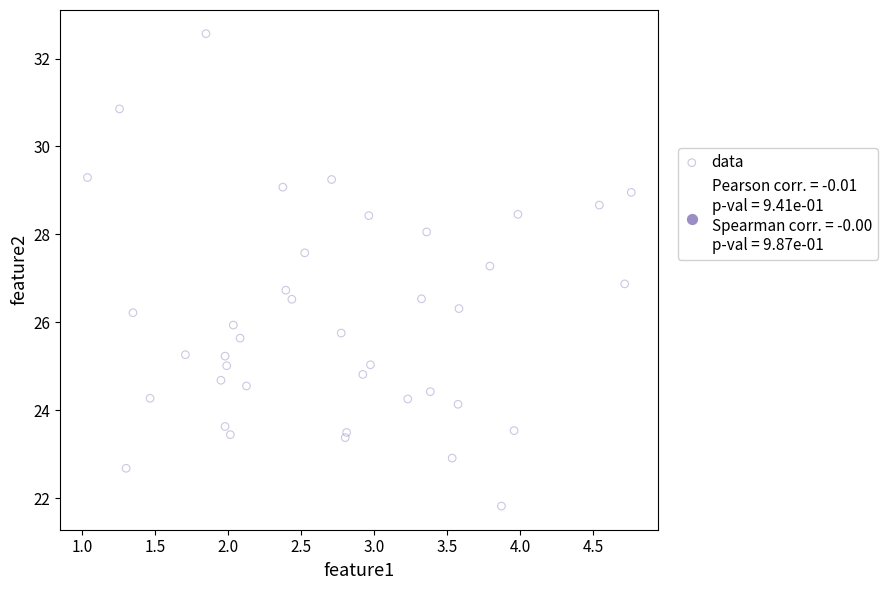

What Y value in the scatter plot is closest to 27?

26.9